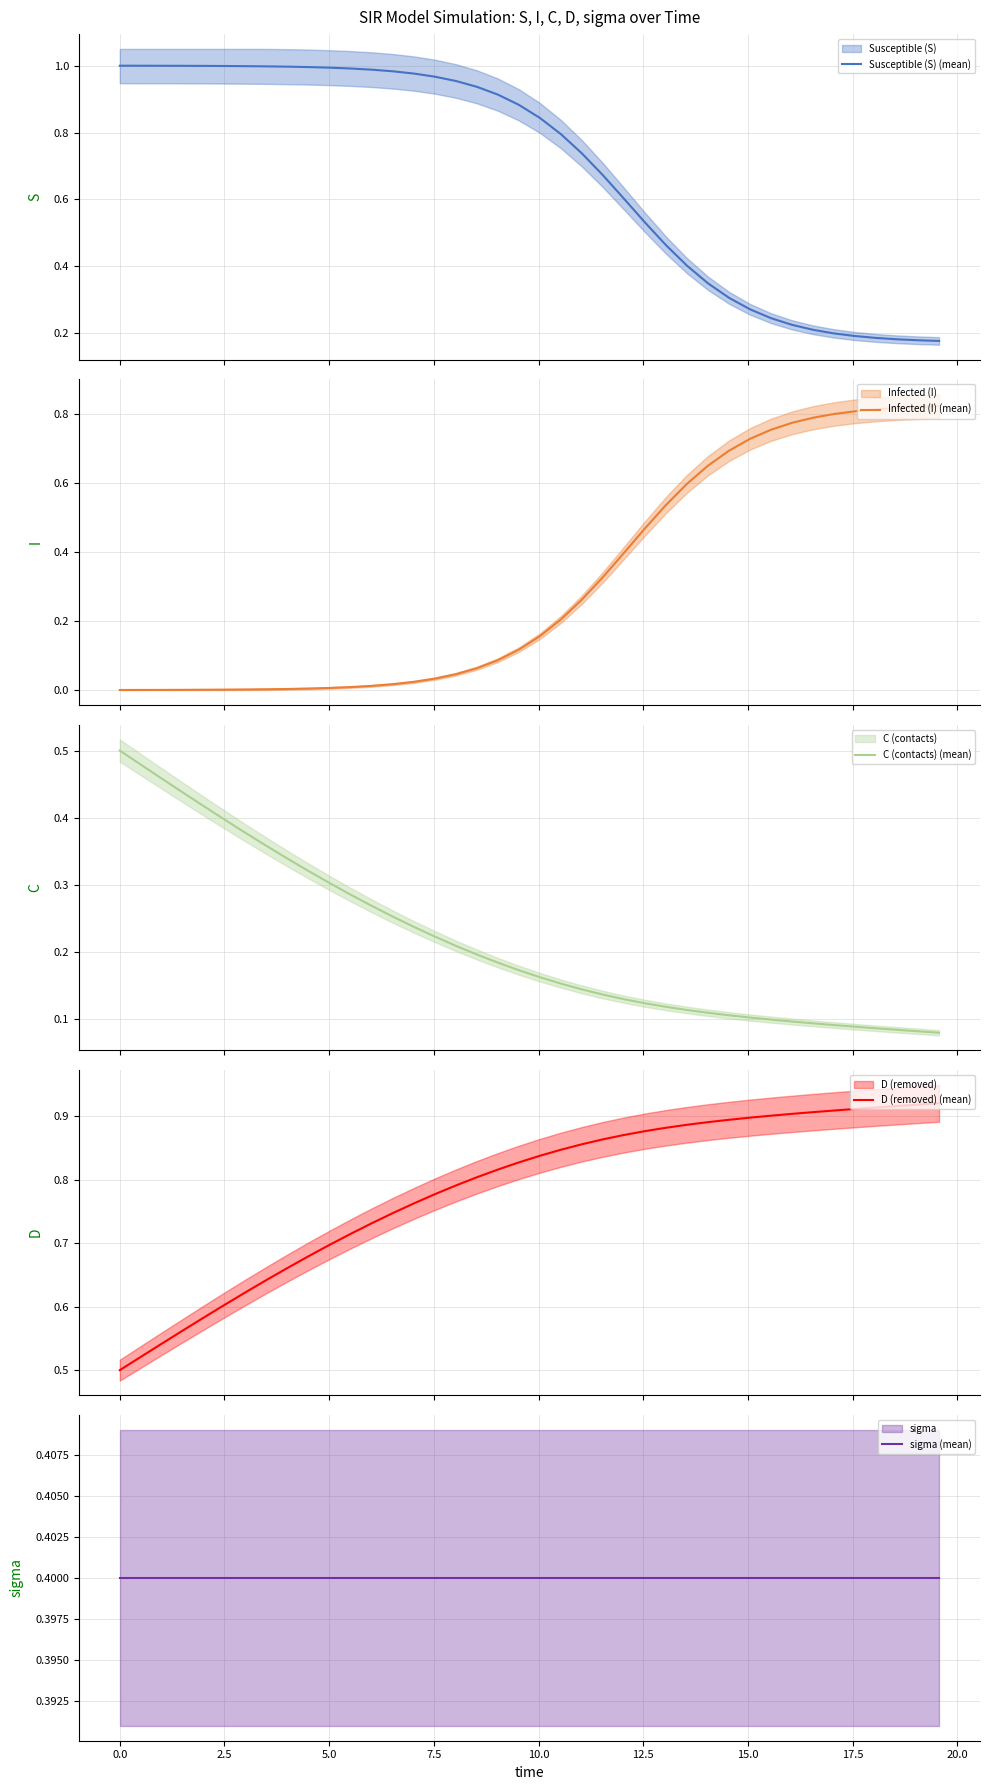

Reading right to left, extract all data points from this chart.

Susceptible (S) (mean): 0.2	0.2	0.2	0.2	0.2	0.2	0.2	0.2	0.2	0.3	0.3	0.3	0.4	0.5	0.5	0.6	0.7	0.7	0.8	0.8	0.9	0.9	0.9	1.0	1.0	1.0	1.0	1.0	1.0	1.0	1.0	1.0	1.0	1.0	1.0	1.0	1.0	1.0	1.0	1.0
Infected (I) (mean): 0.8	0.8	0.8	0.8	0.8	0.8	0.8	0.8	0.8	0.7	0.7	0.7	0.6	0.5	0.5	0.4	0.3	0.3	0.2	0.2	0.1	0.1	0.1	0.0	0.0	0.0	0.0	0.0	0.0	0.0	0.0	0.0	0.0	0.0	0.0	0.0	0.0	0.0	0.0	0.0
C (contacts) (mean): 0.1	0.1	0.1	0.1	0.1	0.1	0.1	0.1	0.1	0.1	0.1	0.1	0.1	0.1	0.1	0.1	0.1	0.1	0.2	0.2	0.2	0.2	0.2	0.2	0.2	0.2	0.3	0.3	0.3	0.3	0.3	0.3	0.4	0.4	0.4	0.4	0.4	0.5	0.5	0.5
D (removed) (mean): 0.9	0.9	0.9	0.9	0.9	0.9	0.9	0.9	0.9	0.9	0.9	0.9	0.9	0.9	0.9	0.9	0.9	0.9	0.8	0.8	0.8	0.8	0.8	0.8	0.8	0.8	0.7	0.7	0.7	0.7	0.7	0.7	0.6	0.6	0.6	0.6	0.6	0.5	0.5	0.5
sigma (mean): 0.4	0.4	0.4	0.4	0.4	0.4	0.4	0.4	0.4	0.4	0.4	0.4	0.4	0.4	0.4	0.4	0.4	0.4	0.4	0.4	0.4	0.4	0.4	0.4	0.4	0.4	0.4	0.4	0.4	0.4	0.4	0.4	0.4	0.4	0.4	0.4	0.4	0.4	0.4	0.4